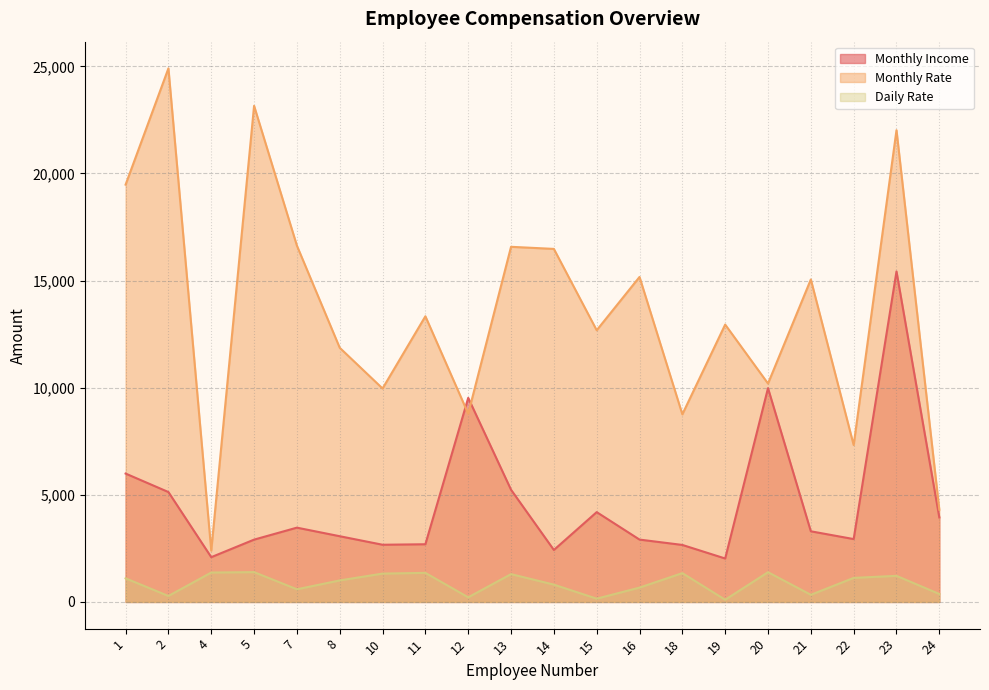

What is the sum of all Monthly Income values?

92587